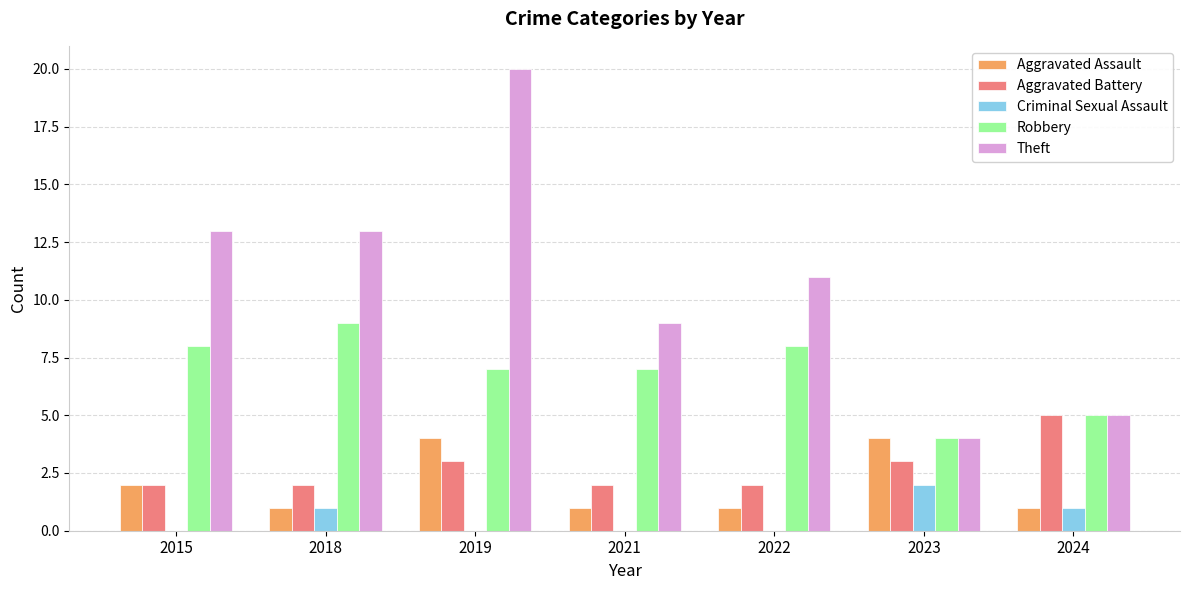

Reading left to right, extract all data points from this chart.

Aggravated Assault: 2	1	4	1	1	4	1
Aggravated Battery: 2	2	3	2	2	3	5
Criminal Sexual Assault: 0	1	0	0	0	2	1
Robbery: 8	9	7	7	8	4	5
Theft: 13	13	20	9	11	4	5